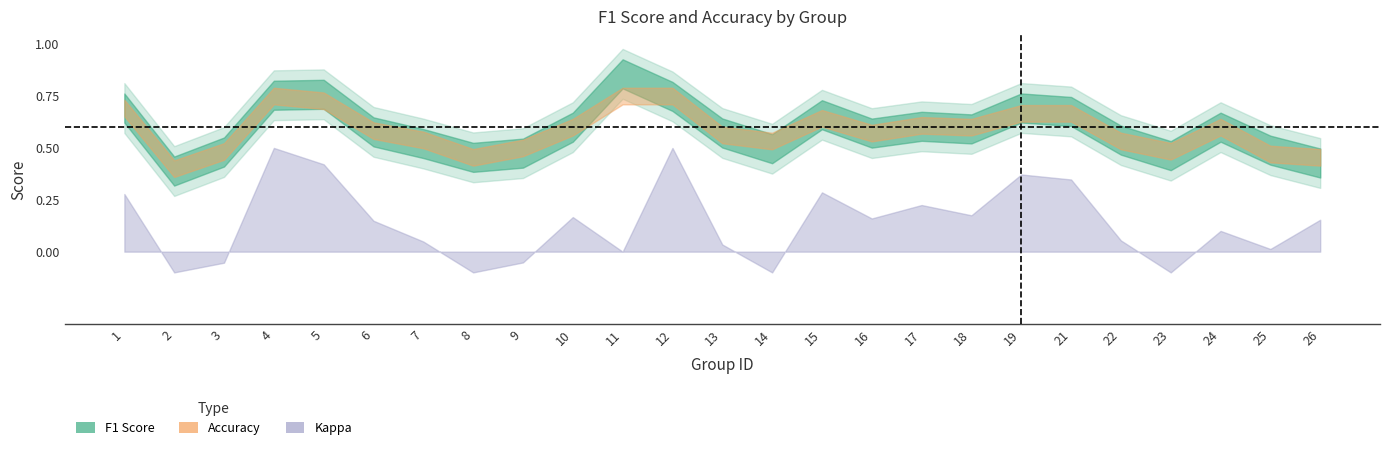

What is the value of the kappa point at the 10th from the left?

0.2